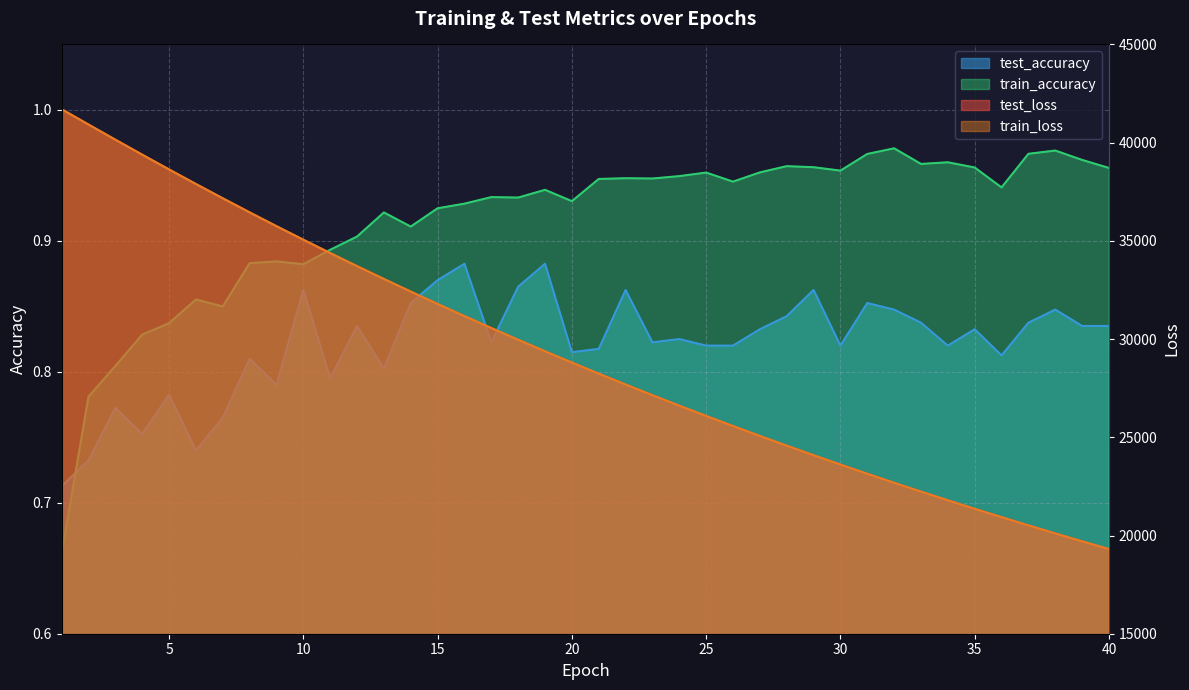

List the series in order of their peak value, highest first.

train_loss, test_loss, train_accuracy, test_accuracy